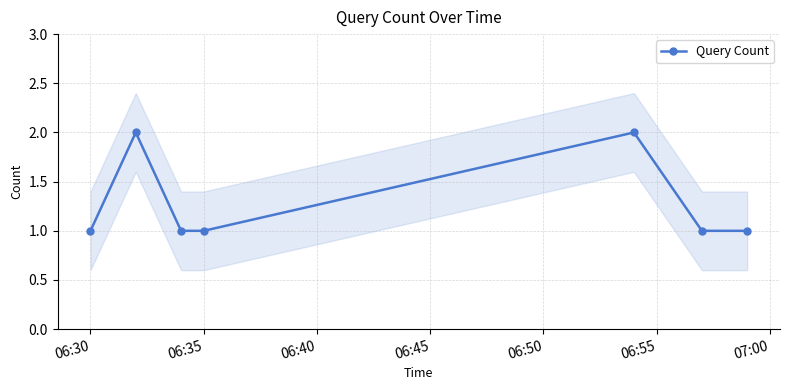

How many interior local peaks does the Query Count series have?

2